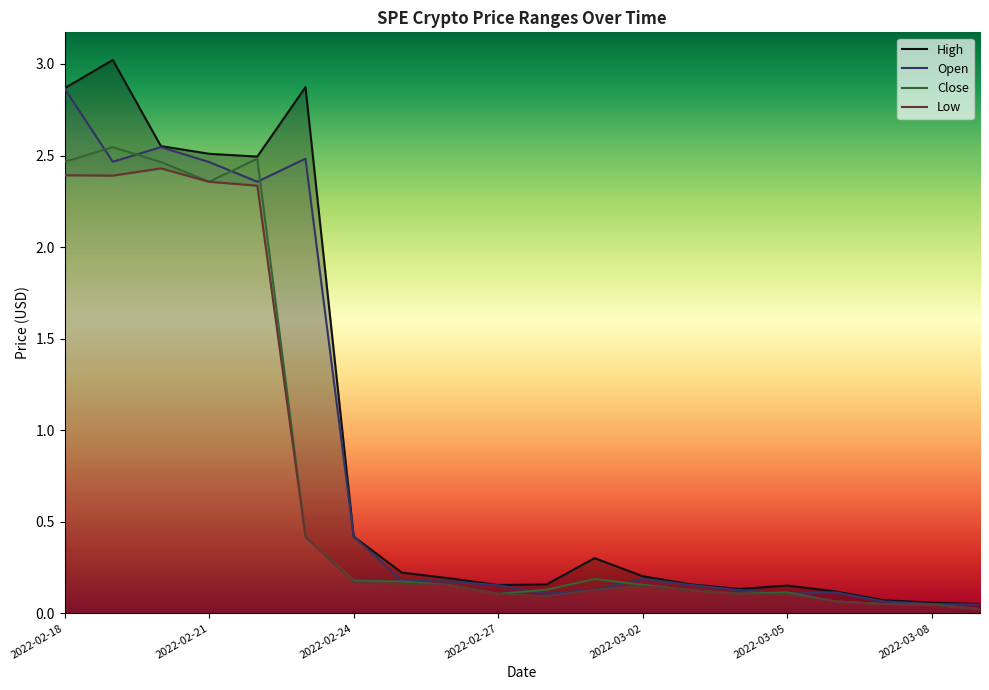

In Low, how many points are higher than both neighbors (excluding endpoints)?

2